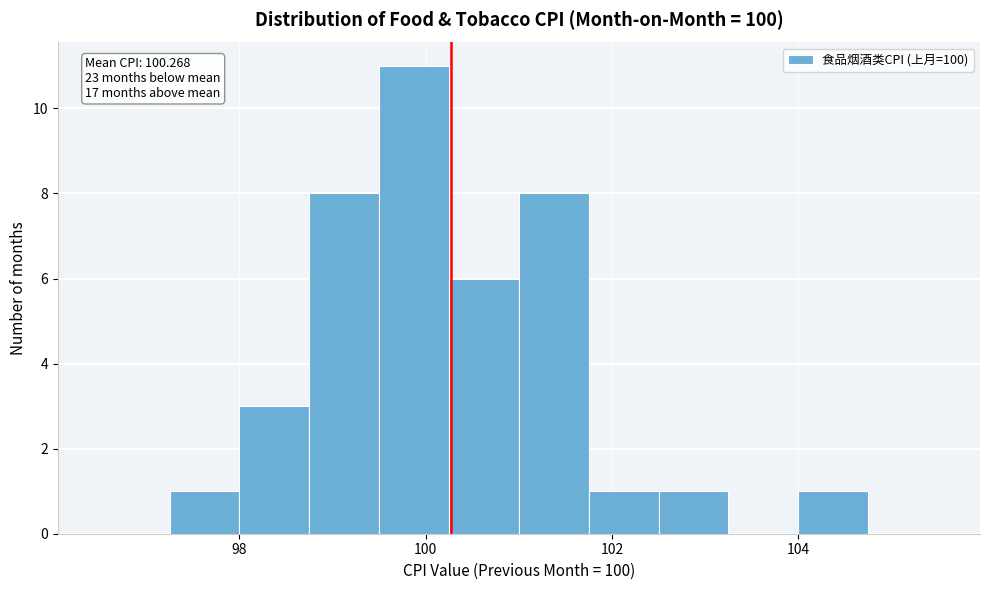

Around what value on the x-axis is the tallest bar? Give the approximate position of its centre, as read against the axis.

99.8